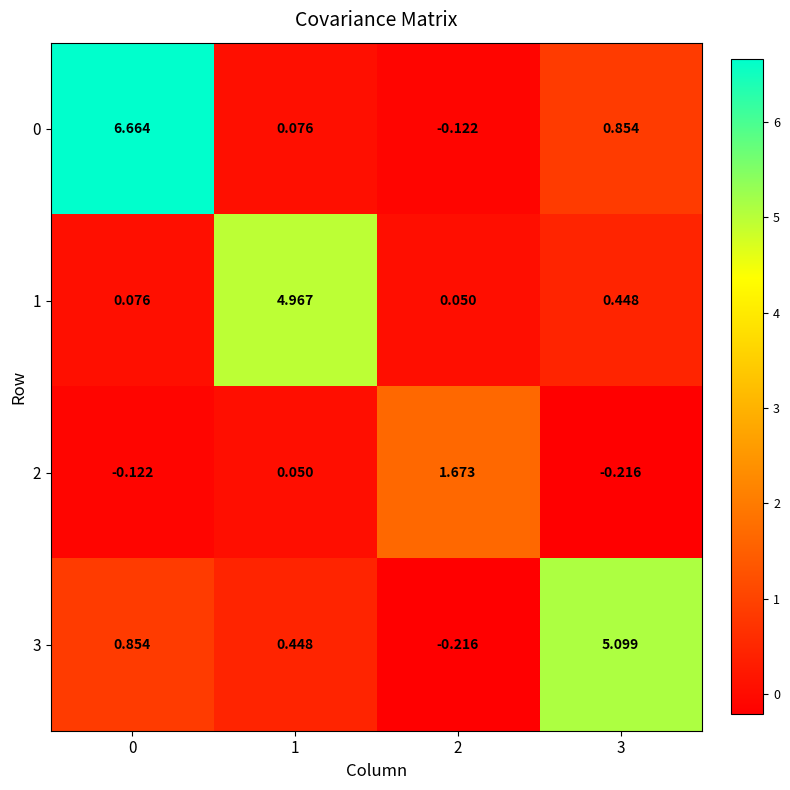

Is the value of 0 at 1 greater than the value of 2 at 2?

No